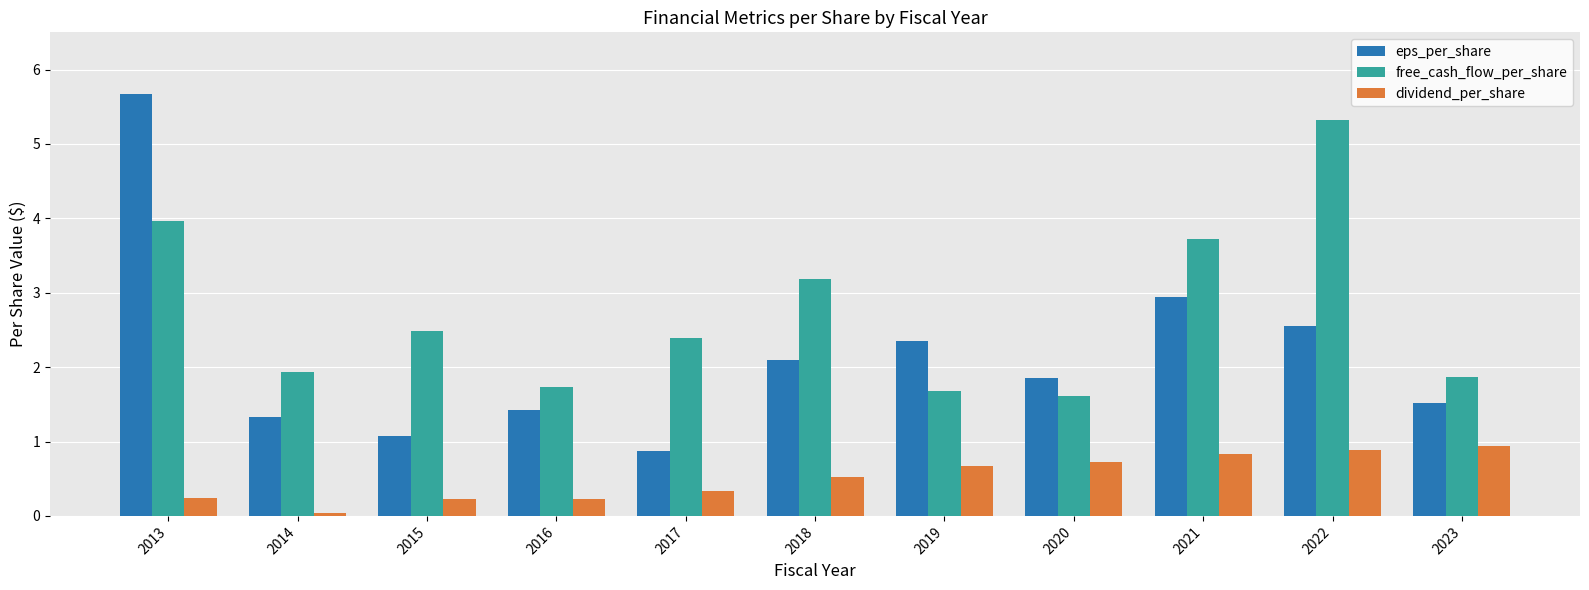

Which series has the largest total across all categories?

free_cash_flow_per_share